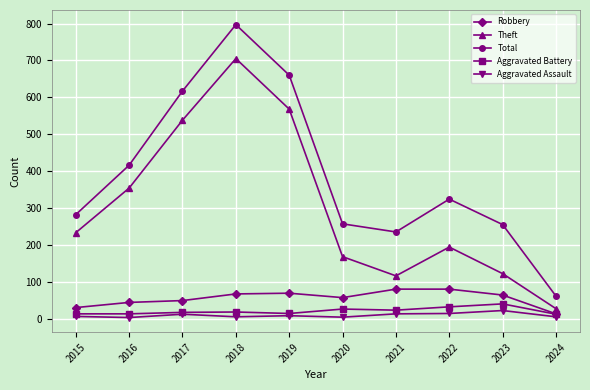

Which series has the largest total across all categories?

Total